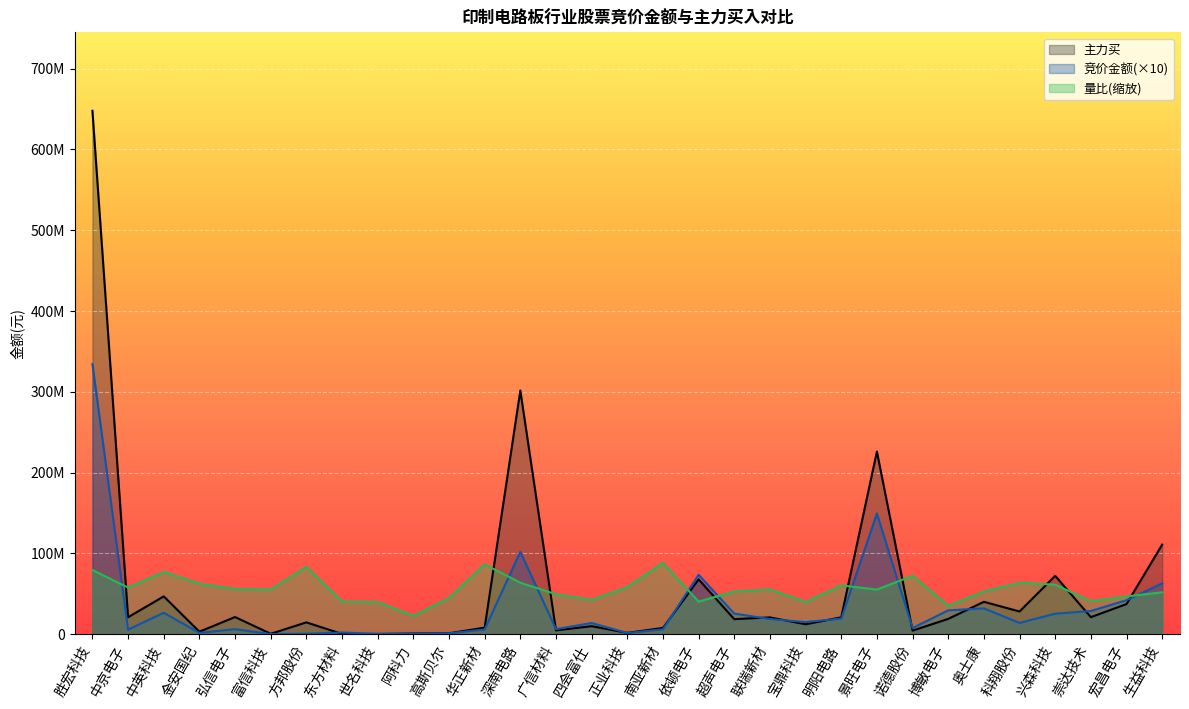

Is the value of 主力买 at 科翔股份 greater than the value of 竞价金额 at 阿科力?

Yes